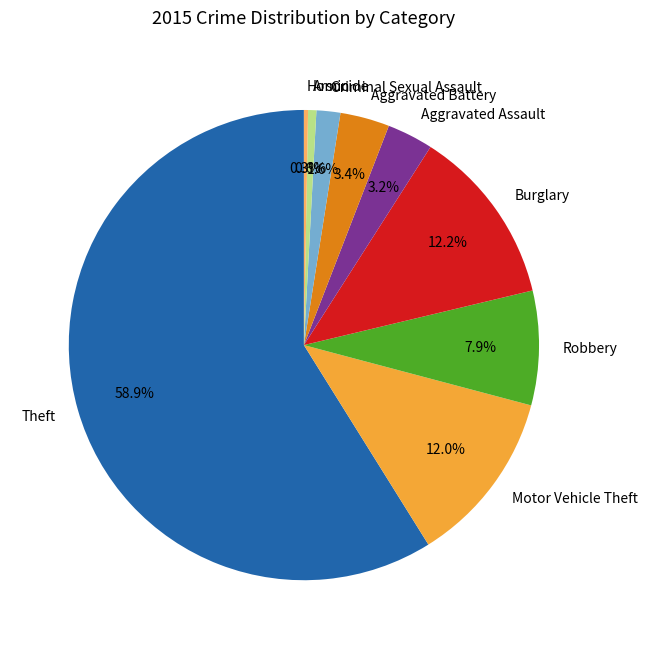

Is the sum of Burglary and Aggravated Battery greater than half?

No